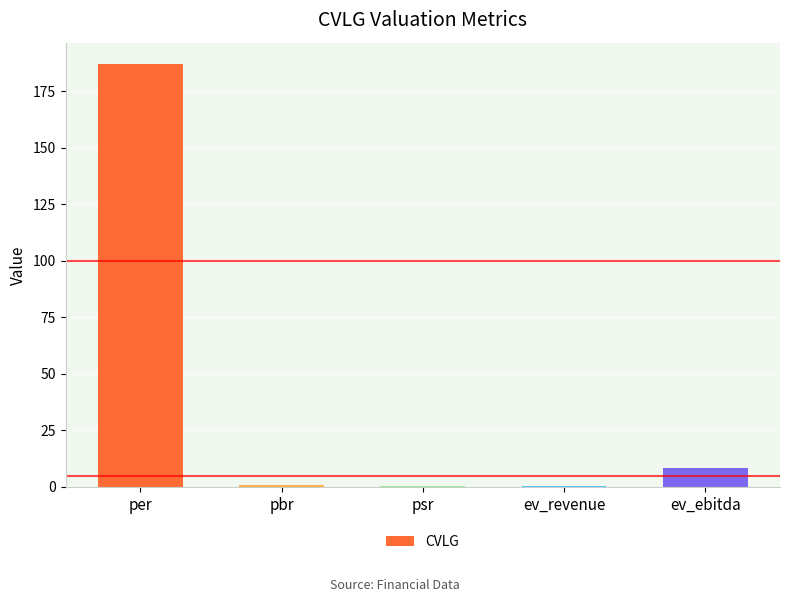

Between per and pbr, which is larger?

per